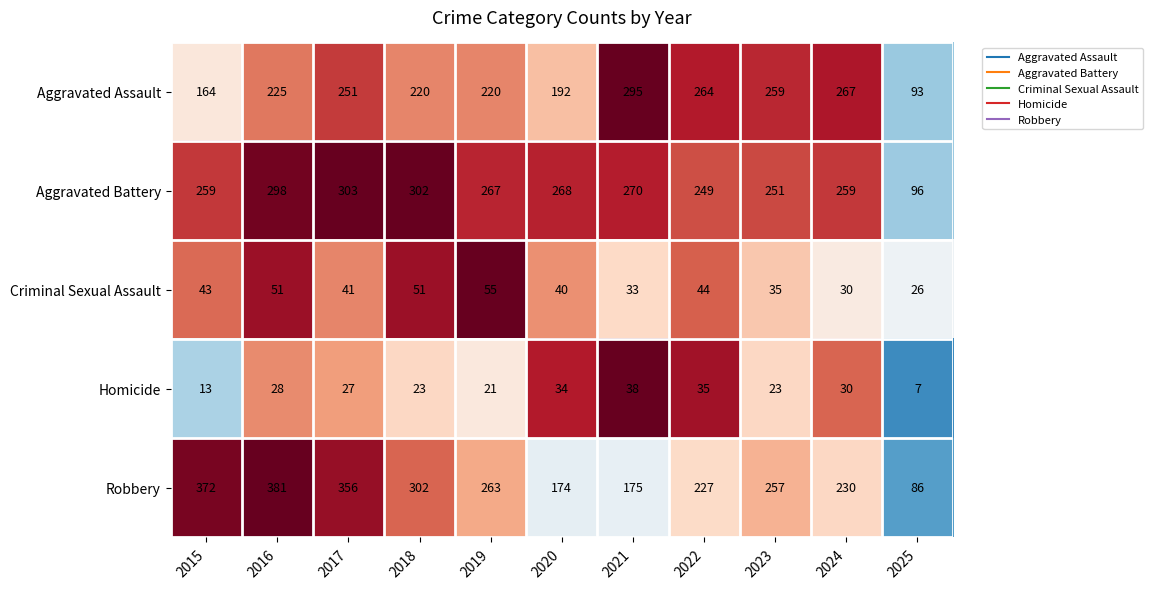

At which category is the sum across all series the highest?

2016